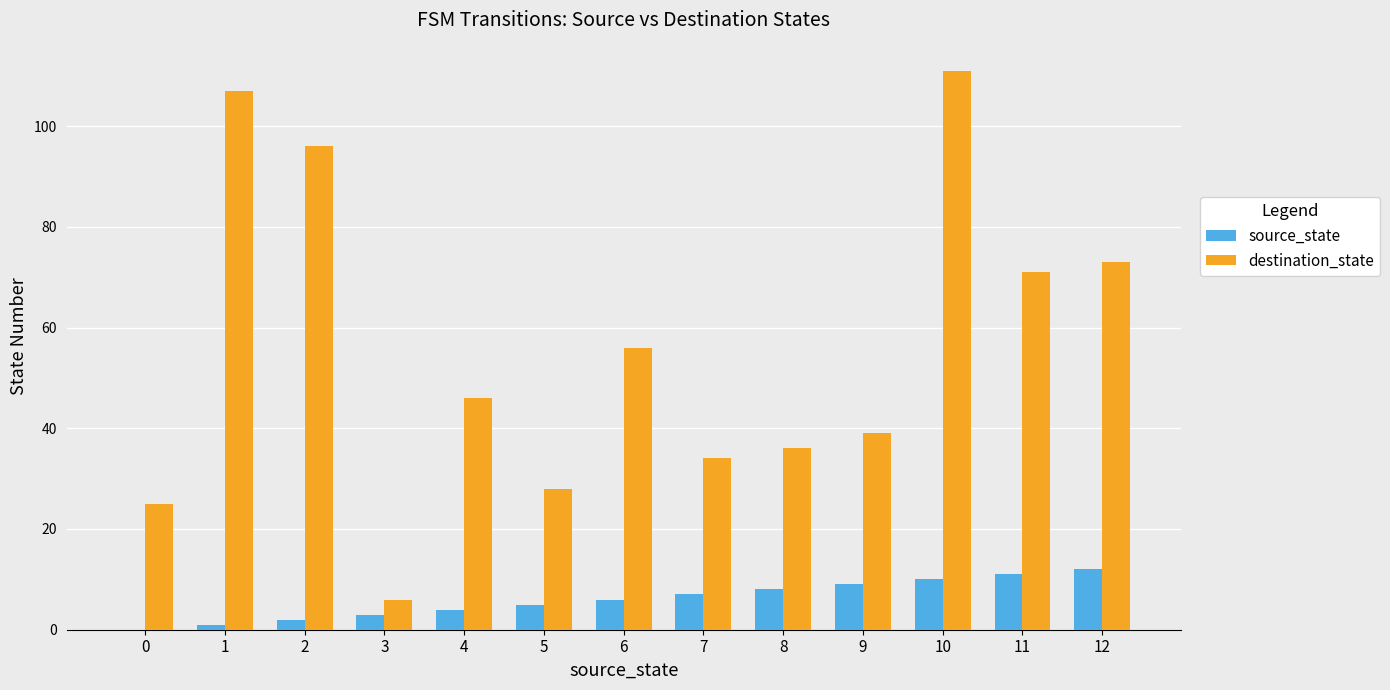

At which label is destination_state closest to 58?

6